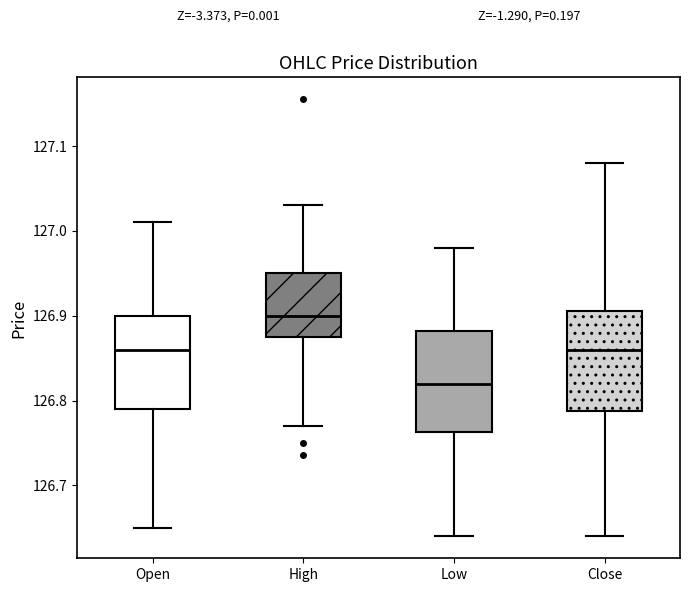

Which box has the highest median line?

High